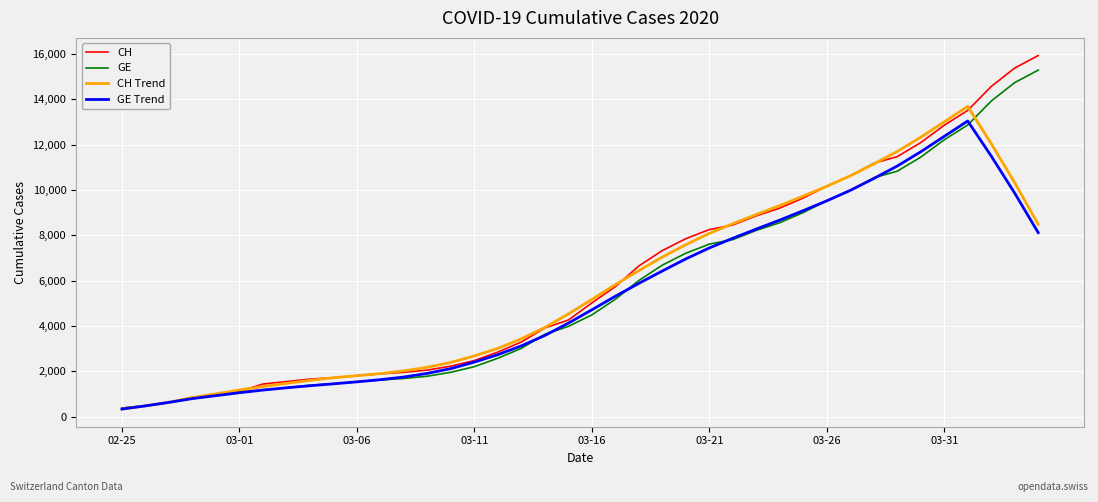

What is the highest value of the GE series?

15284.0